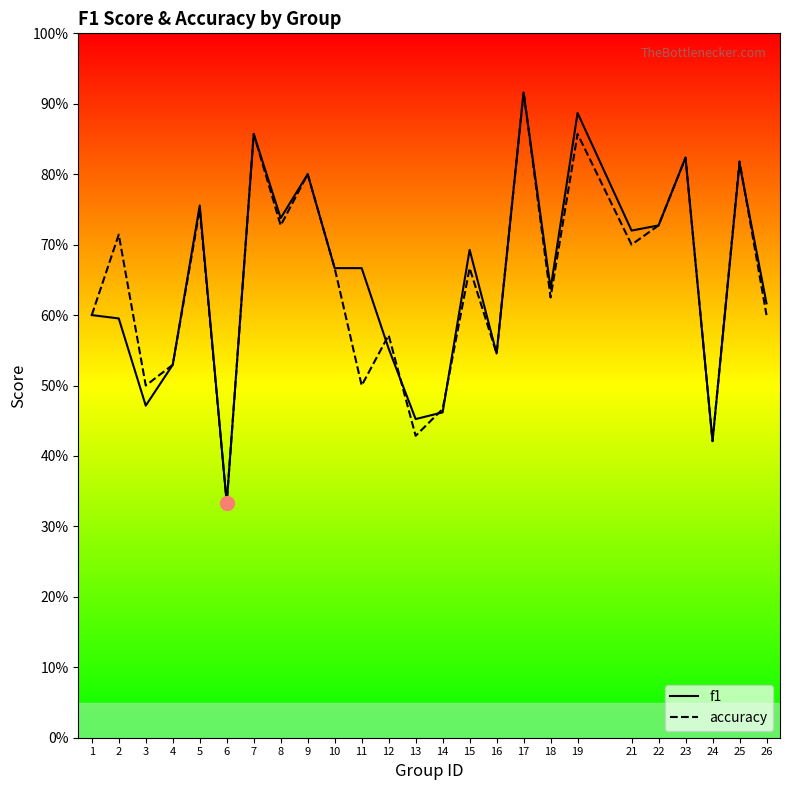

Reading left to right, extract all data points from this chart.

f1: 1=0.6	2=0.6	3=0.5	4=0.5	5=0.8	6=0.3	7=0.9	8=0.7	9=0.8	10=0.7	11=0.7	12=0.6	13=0.5	14=0.5	15=0.7	16=0.5	17=0.9	18=0.6	19=0.9	21=0.7	22=0.7	23=0.8	24=0.4	25=0.8	26=0.6
accuracy: 1=0.6	2=0.7	3=0.5	4=0.5	5=0.8	6=0.3	7=0.9	8=0.7	9=0.8	10=0.7	11=0.5	12=0.6	13=0.4	14=0.5	15=0.7	16=0.5	17=0.9	18=0.6	19=0.9	21=0.7	22=0.7	23=0.8	24=0.4	25=0.8	26=0.6